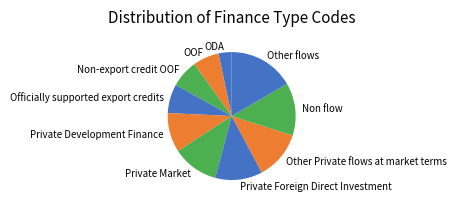

Which has a higher value, Private Development Finance or Non flow?

Non flow